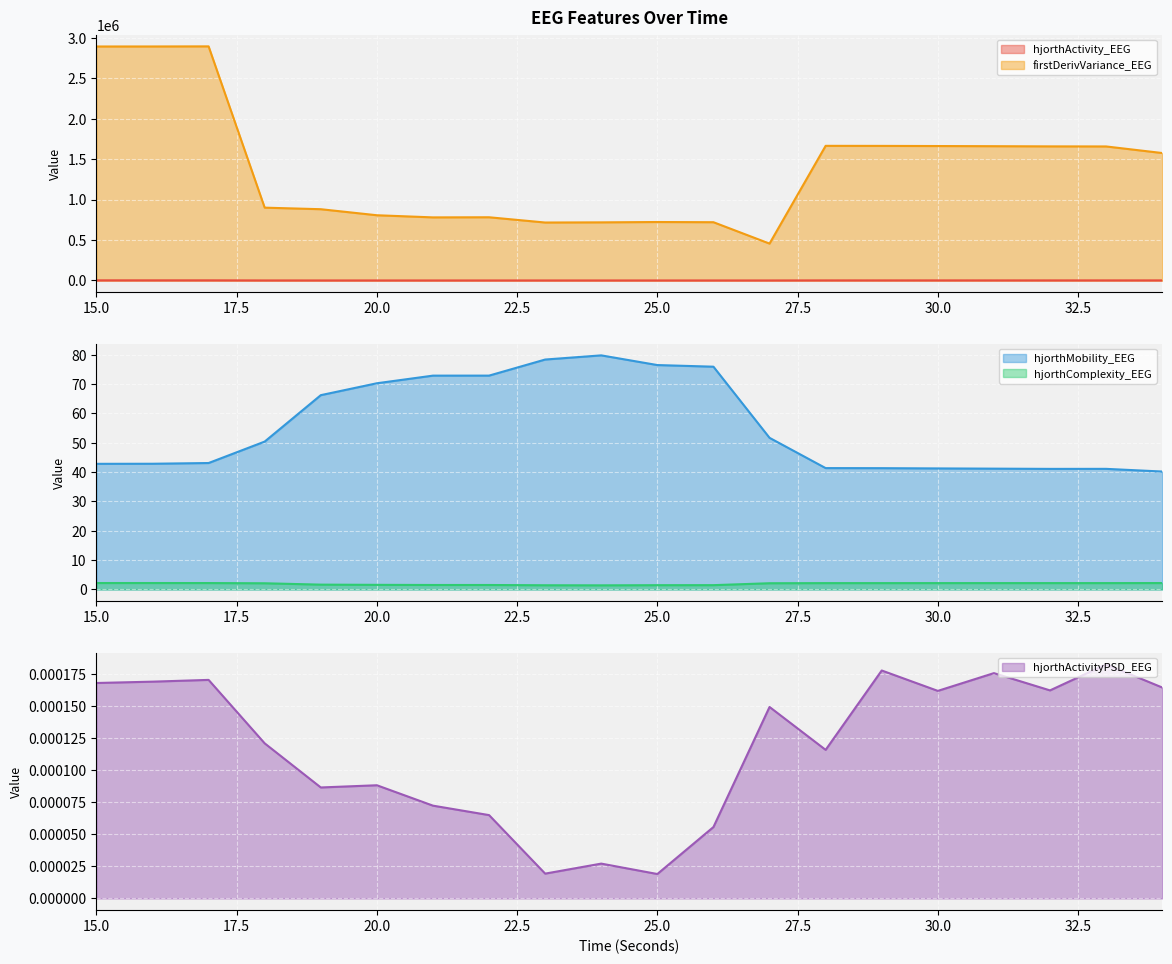

Reading left to right, extract all data points from this chart.

hjorthActivity_EEG: 15=1577.5	16=1575.7	17=1558.3	18=354.3	19=200.9	20=163.2	21=146.8	22=147.1	23=116.6	24=112.8	25=123.5	26=124.9	27=170.7	28=972.7	29=973.4	30=976.5	31=979.0	32=981.4	33=980.4	34=975.1
hjorthMobility_EEG: 15=42.8	16=42.8	17=43.1	18=50.4	19=66.2	20=70.3	21=72.9	22=72.9	23=78.3	24=79.8	25=76.5	26=75.9	27=51.7	28=41.4	29=41.3	30=41.2	31=41.2	32=41.1	33=41.1	34=40.2
hjorthComplexity_EEG: 15=2.2	16=2.2	17=2.2	18=2.1	19=1.6	20=1.6	21=1.5	22=1.5	23=1.4	24=1.4	25=1.5	26=1.5	27=2.1	28=2.2	29=2.2	30=2.2	31=2.2	32=2.2	33=2.2	34=2.2
firstDerivVariance_EEG: 15=2890943.8	16=2891227.0	17=2892469.6	18=899630.7	19=880431.2	20=805783.2	21=779423.3	22=780897.9	23=715910.2	24=717921.9	25=722166.4	26=719768.1	27=455556.6	28=1663435.2	29=1662730.3	30=1661021.1	31=1659012.9	32=1656762.1	33=1655899.6	34=1574607.9
hjorthActivityPSD_EEG: 15=0.0	16=0.0	17=0.0	18=0.0	19=0.0	20=0.0	21=0.0	22=0.0	23=0.0	24=0.0	25=0.0	26=0.0	27=0.0	28=0.0	29=0.0	30=0.0	31=0.0	32=0.0	33=0.0	34=0.0